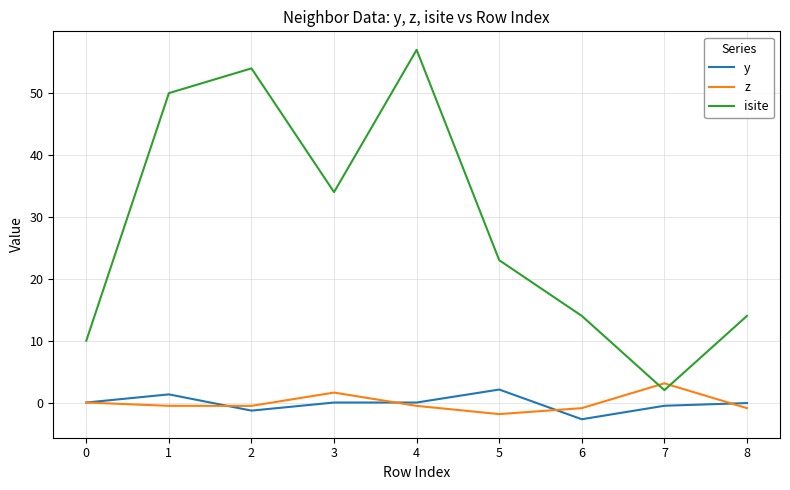

What is the difference between the highest and lowest values at 4?

57.5